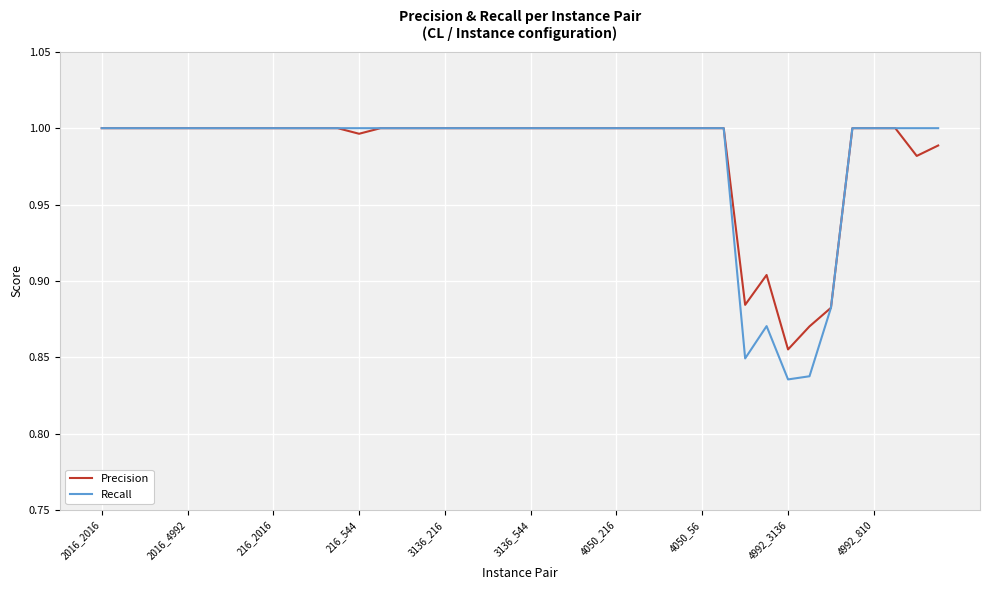

Which series has the largest range (max minus min)?

Recall